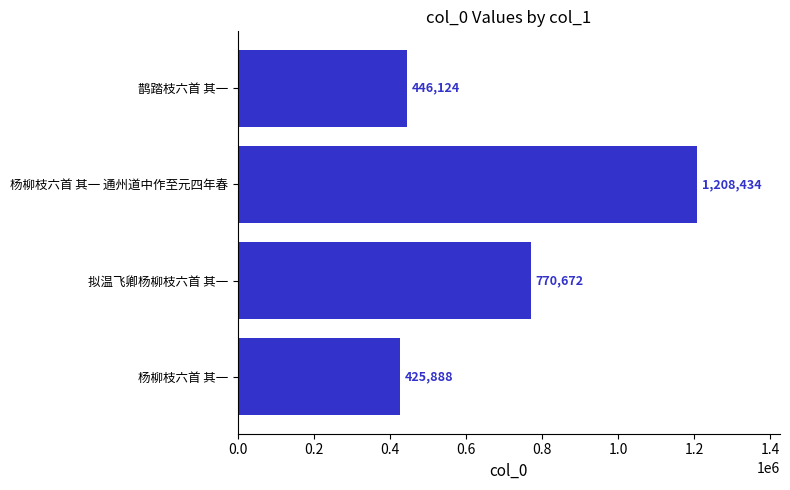

Where is the data nearest to the value 817161?

拟温飞卿杨柳枝六首 其一